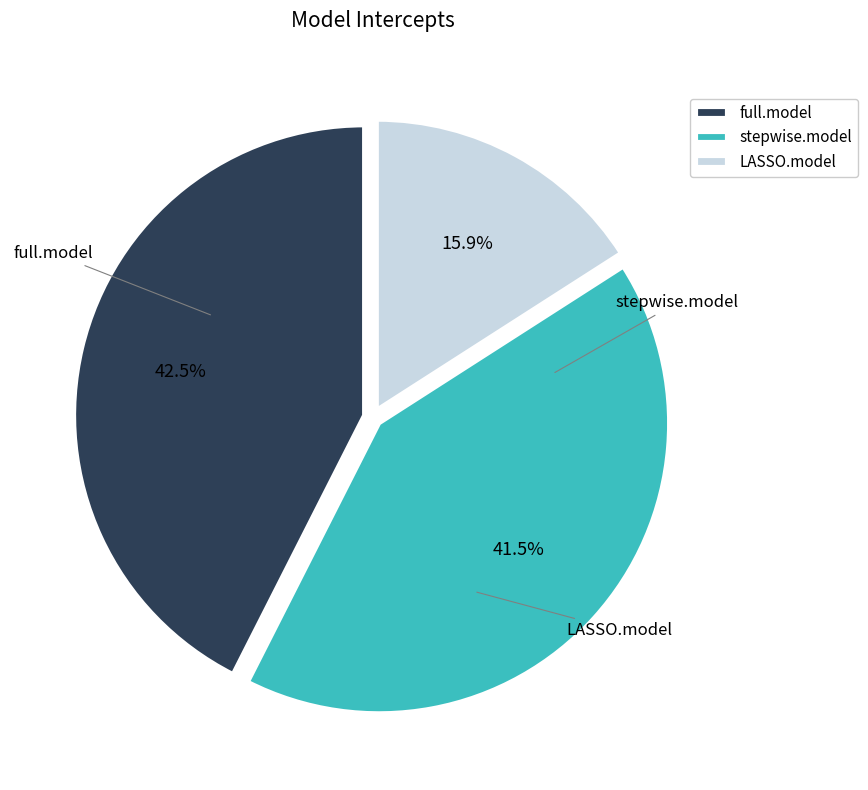

What is the ratio of the value at stepwise.model to the value at LASSO.model?

2.6